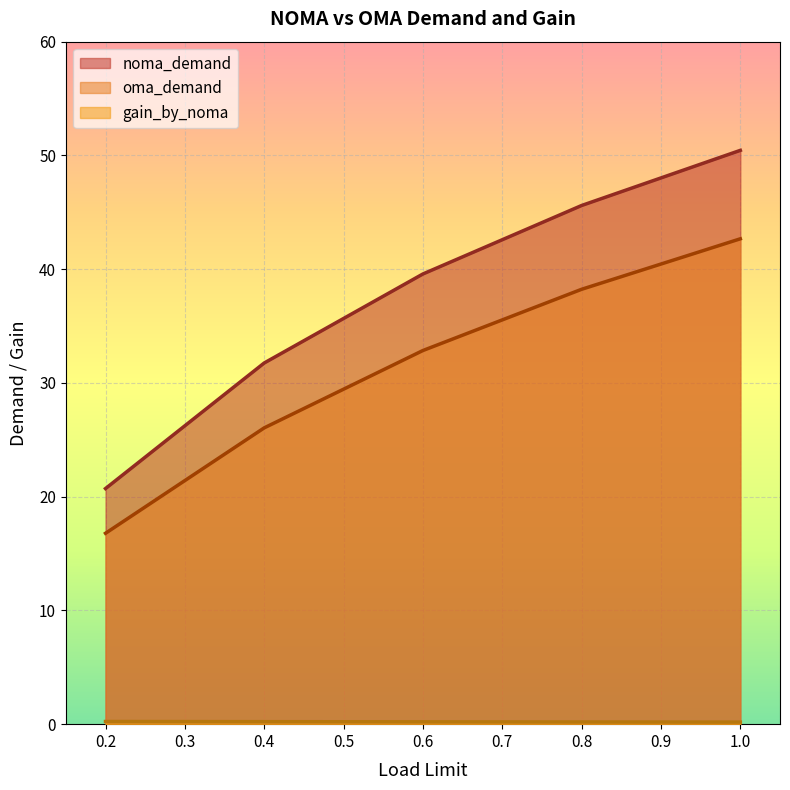

Rank the series by their maximum value, from lowest to highest.

gain_by_noma, oma_demand, noma_demand